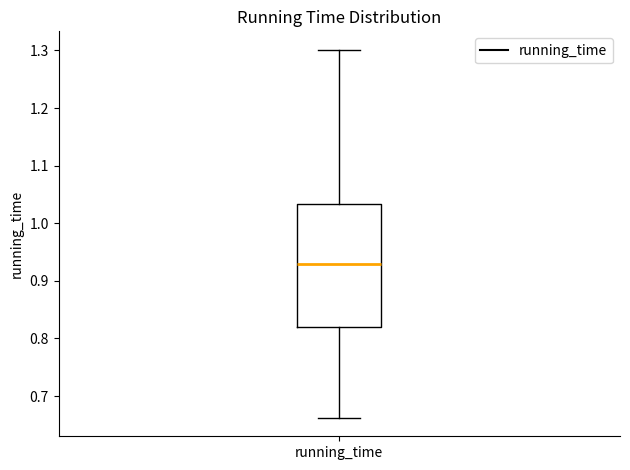

Read this box plot against the y-axis: the position of the median line, the range covered by the box, and the ends of both whiskers. The values are not printed on the chart, so give them approximately, as read against the axis.

median 0.93, box 0.82 to 1.03, whiskers 0.66 to 1.30